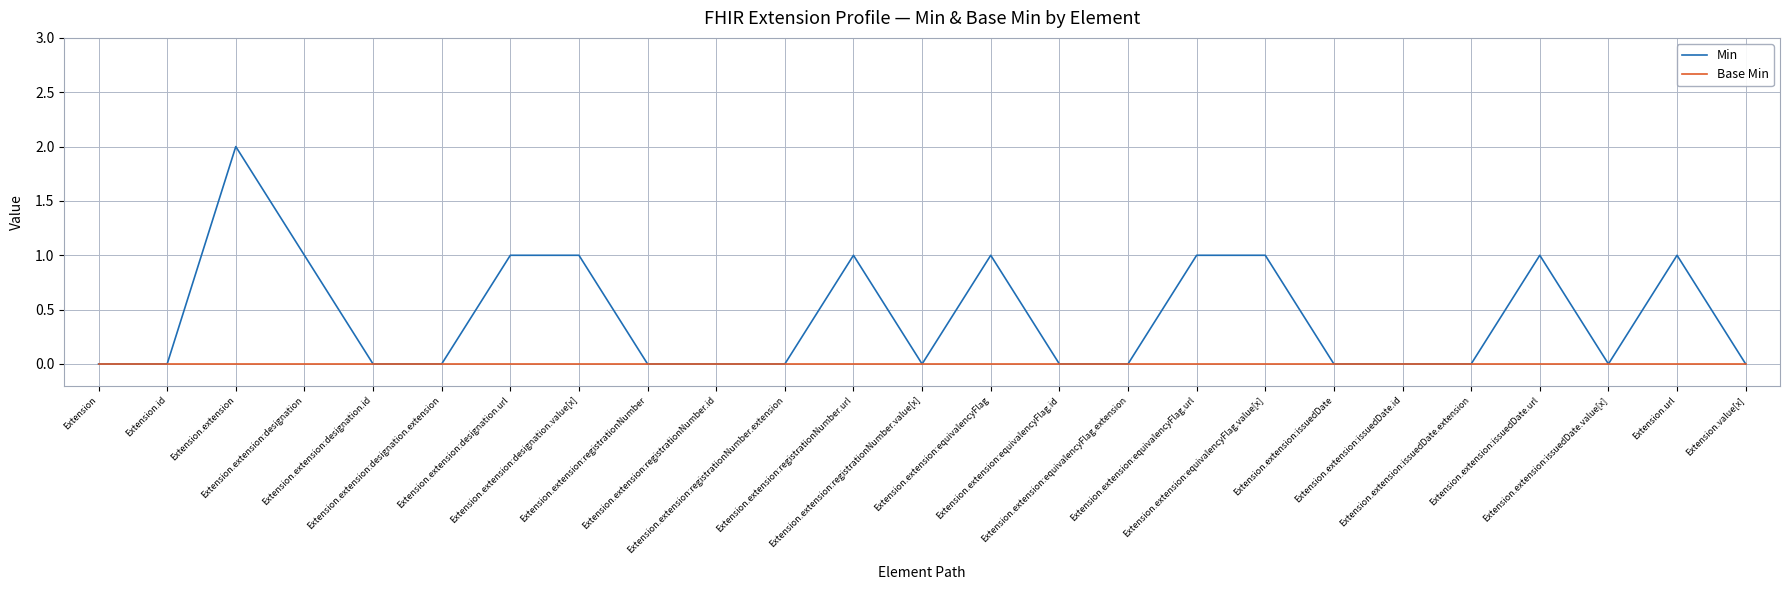

What are all the series names shown in the legend?

Min, Base Min